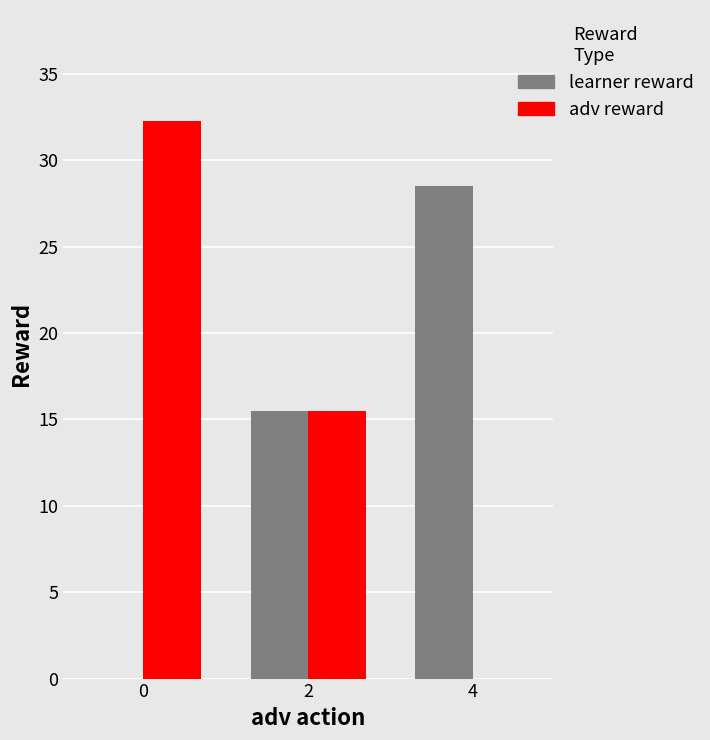

Which series has the widest spread of values?

adv reward